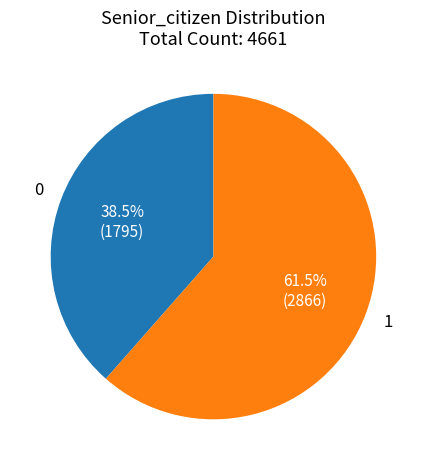

Approximately how many times larger is the value at 0 compared to 1?

0.6